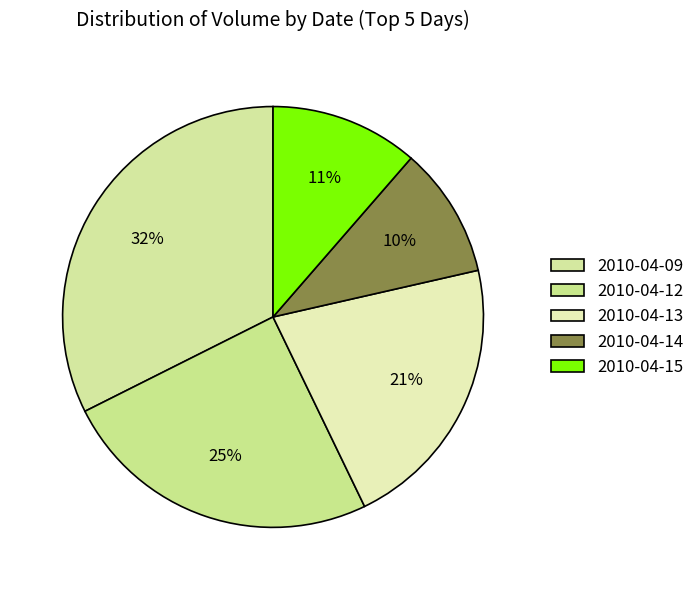

What percentage is the 2010-04-09 slice, to the nearest percent?

32%